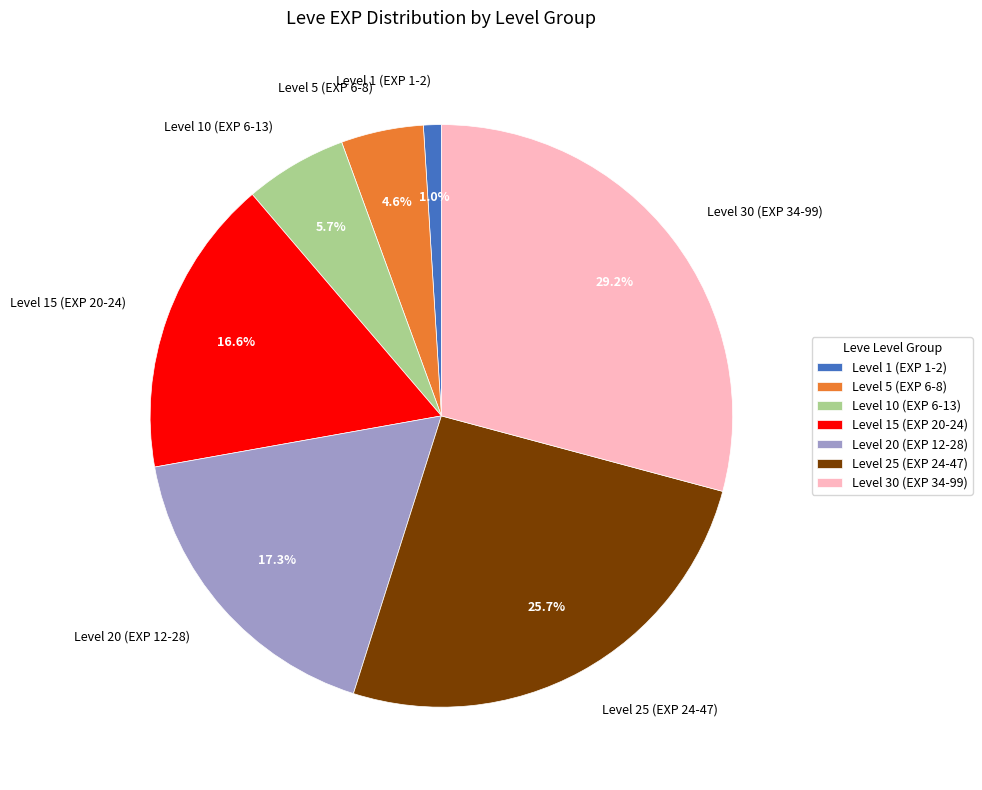

How many slices are in this pie chart?

7